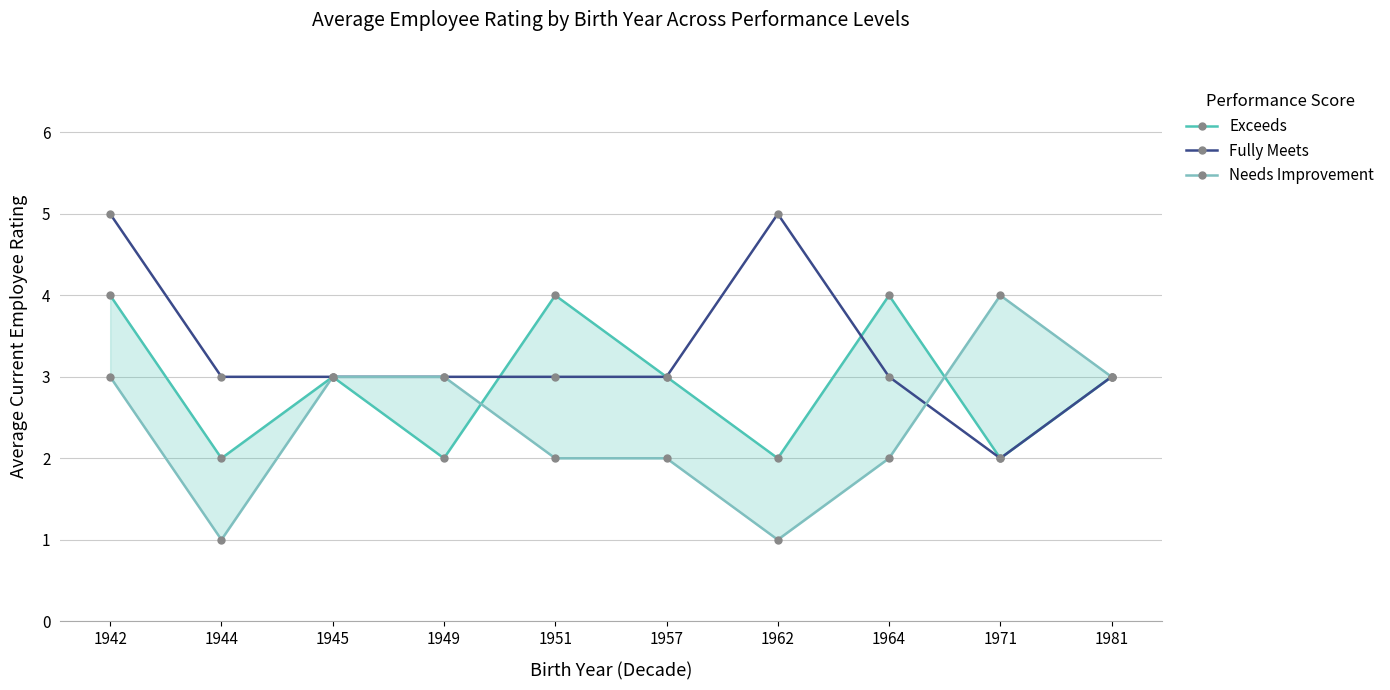

How many Needs Improvement values are between 2 and 3?

7